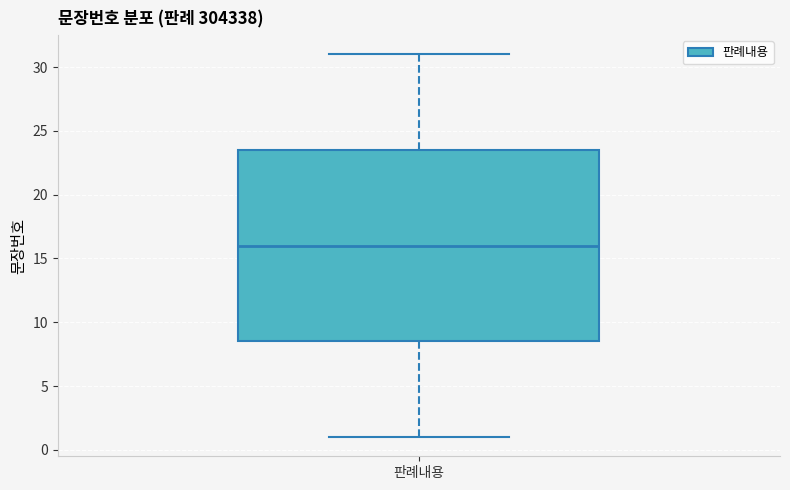

Transcribe this box plot: give where the median line is, the range the box spans, and where the two whiskers end, as read against the y-axis. The values are not printed on the chart, so give them approximately, as read against the axis.

median 16.0, box 8.5 to 23.5, whiskers 1.0 to 31.0